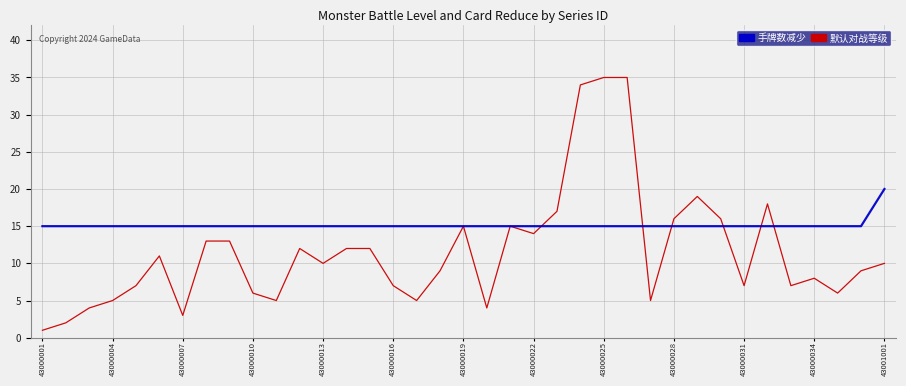

At how many categories does at least one series exceed 7?

37